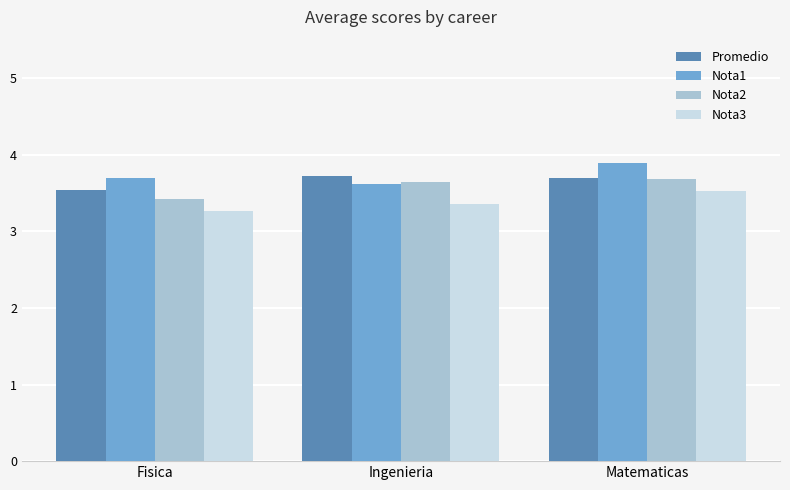

Does the chart contain stacked bars?

No